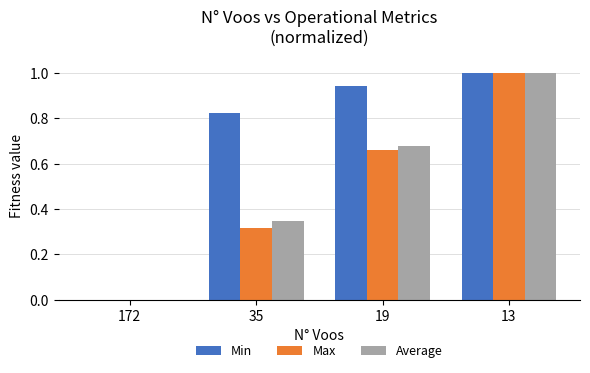

Which series changed the most between 172 and 35?

Min